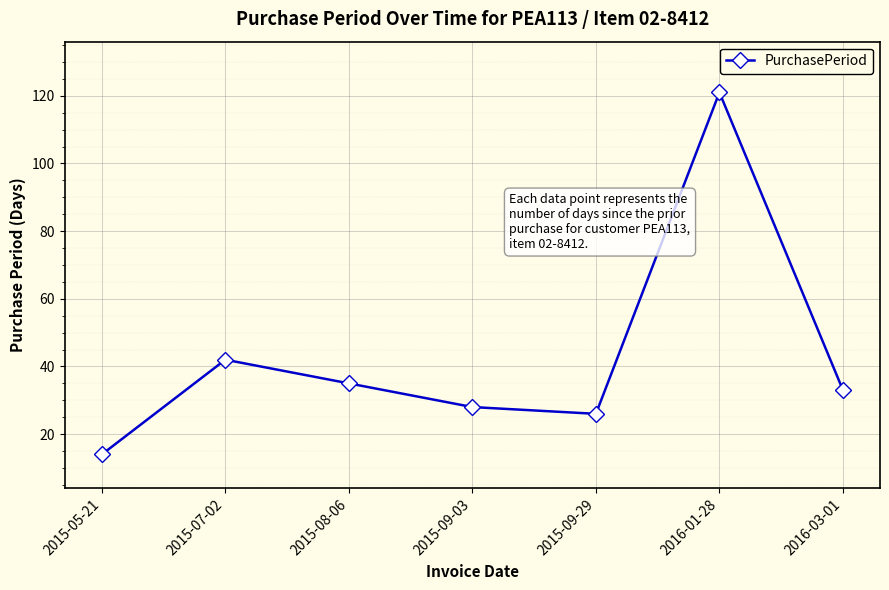

What is the sum of all values?

299